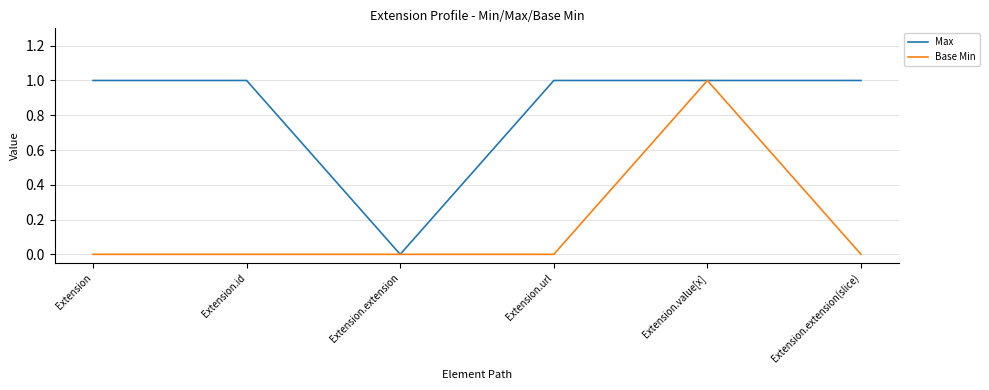

Is the value of Max at Extension.extension(slice) greater than the value of Base Min at Extension.url?

Yes